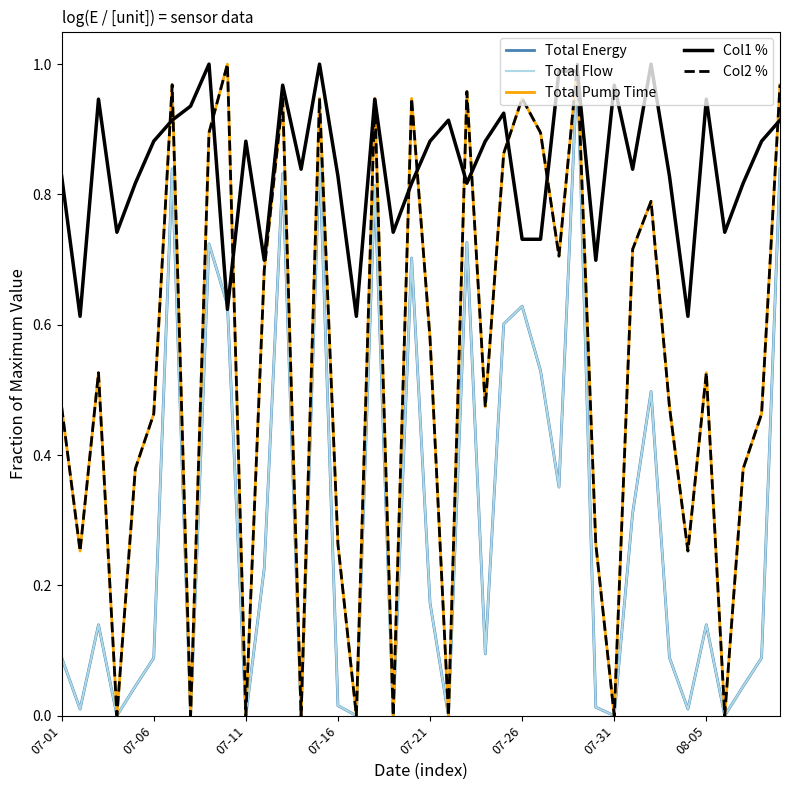

List the series in order of their peak value, highest first.

Total Energy, Total Flow, Total Pump Time, Col1 %, Col2 %